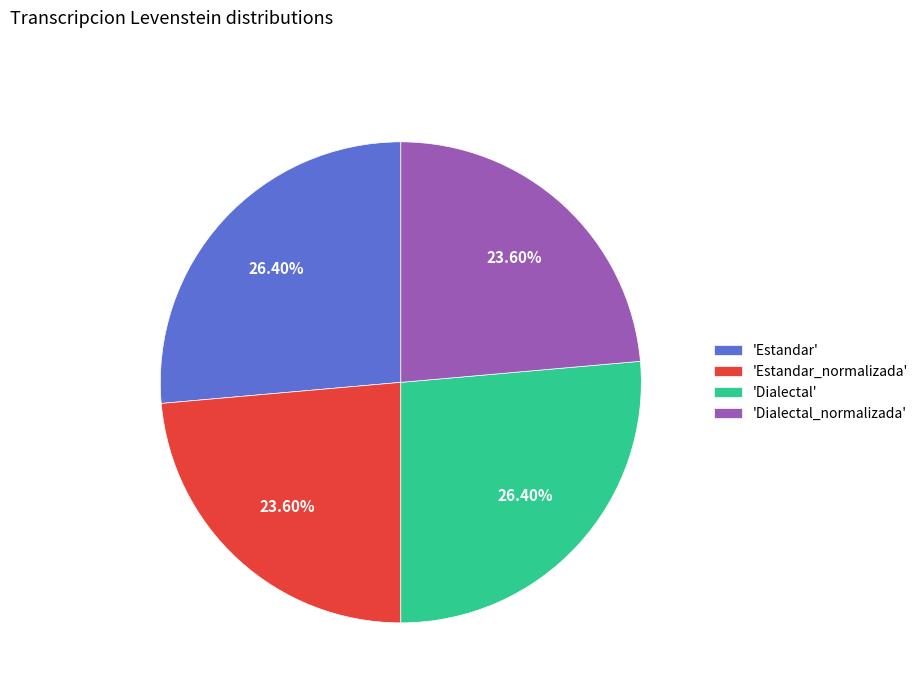

Does 'Estandar_normalizada' represent more than half of the total?

No